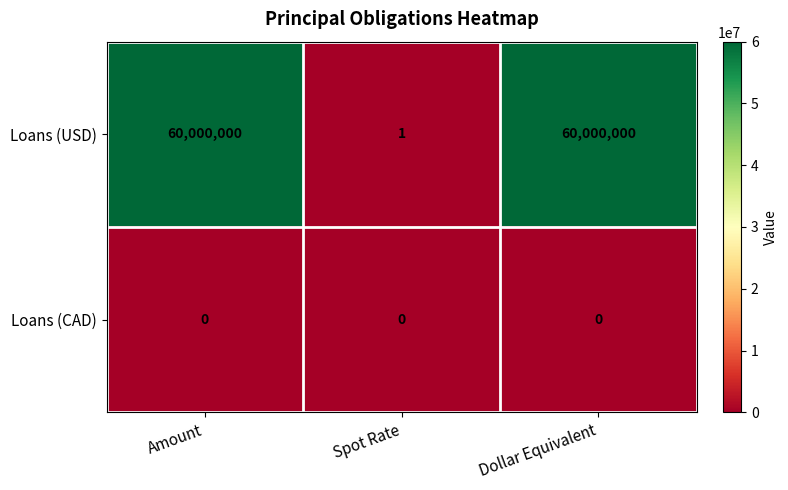

List the series in order of their overall mean, highest first.

Loans (USD), Loans (CAD)